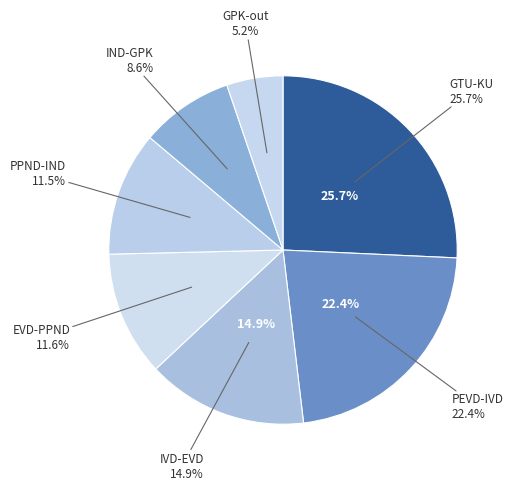

Does any single category account for the majority?

No